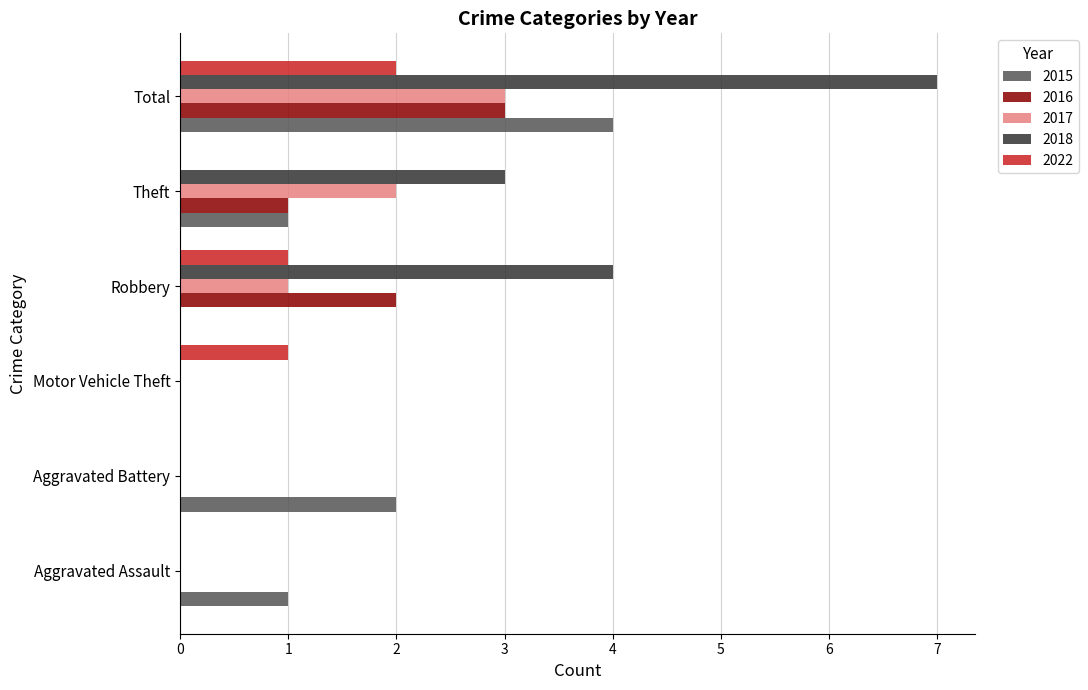

What is the sum of all 2022 values?

4